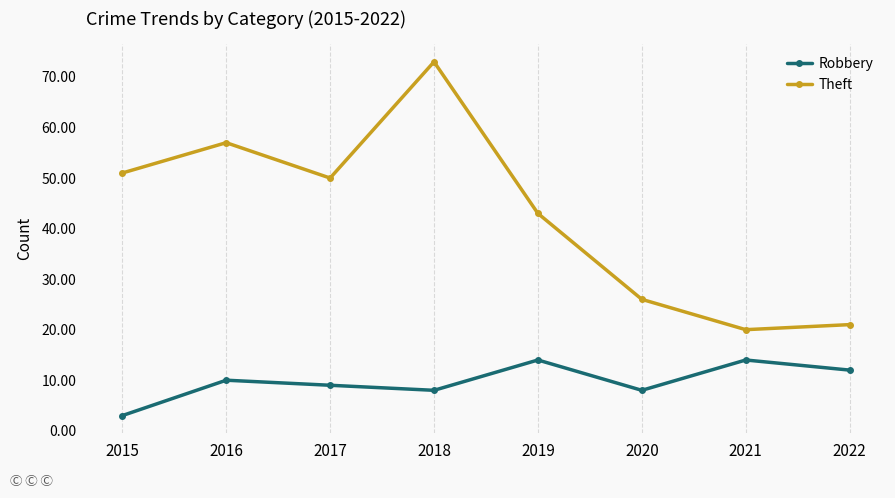

True or false: Robbery has a value of 14 at 2019.

True